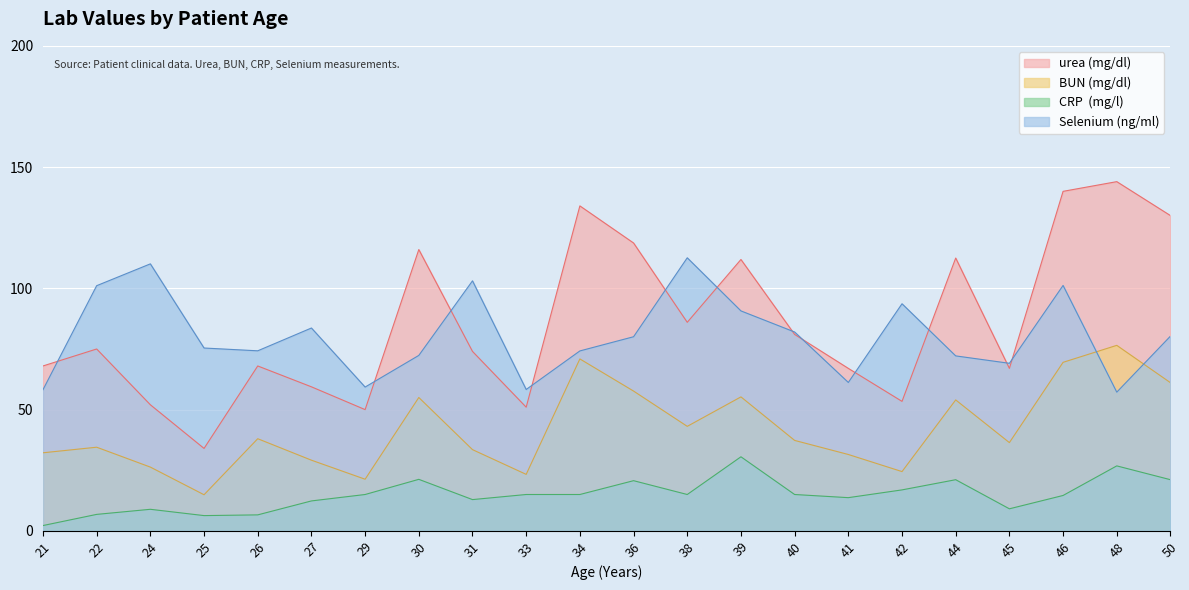

What is the value of the urea (mg/dl) point at the 20th from the left?

140.0